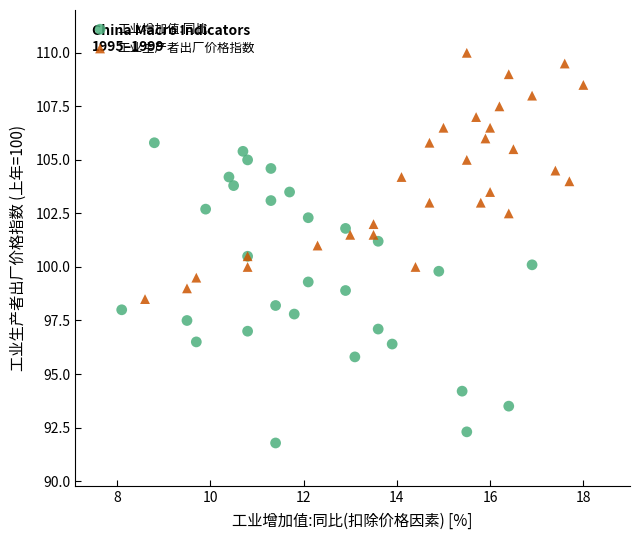

Which series reaches the minimum Y coordinate?

工业增加值:同比